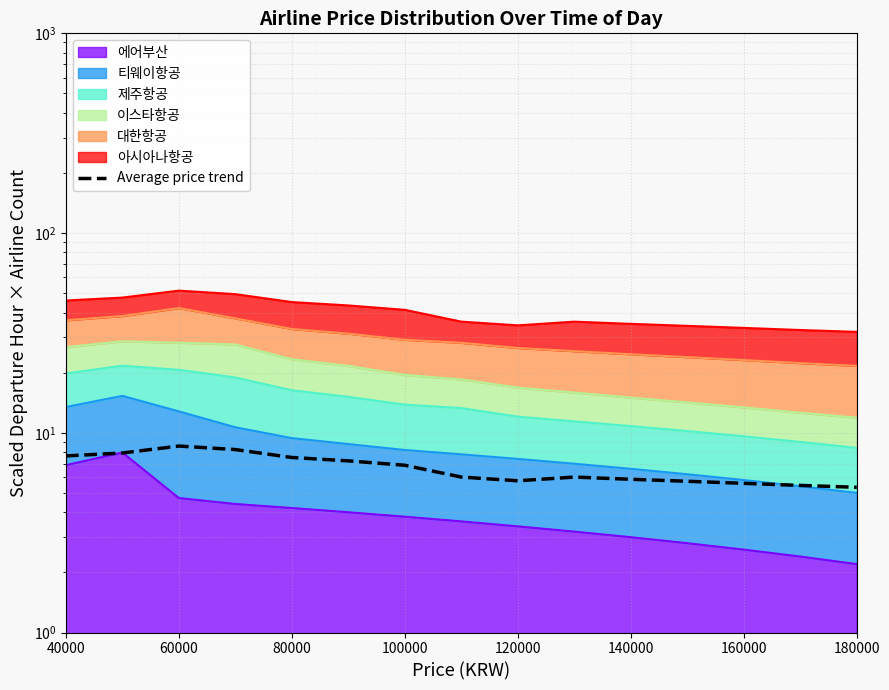

What is the ratio of the value at 80000 to the value at 140000?

1.2